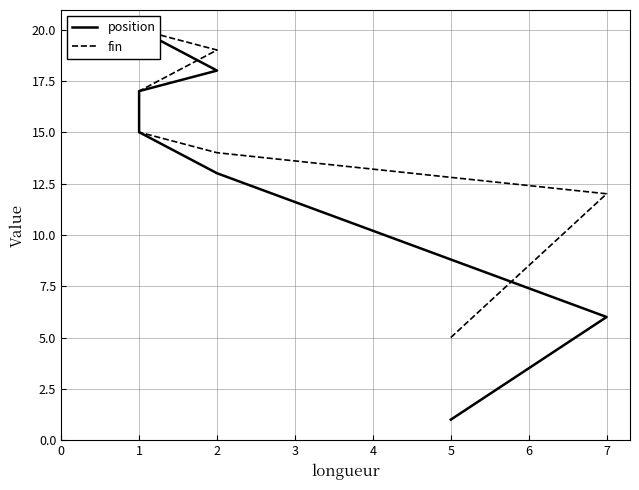

Rank the series by their maximum value, from highest to lowest.

position, fin